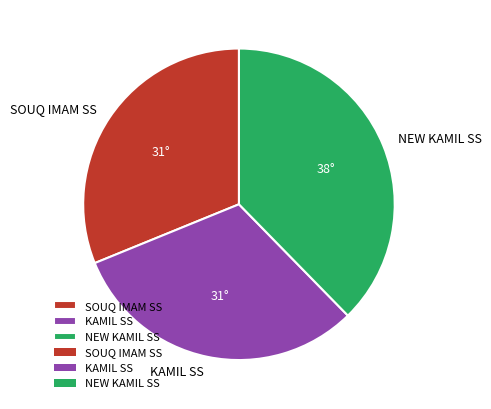

Is it true that KAMIL SS is 31% of the pie?

True